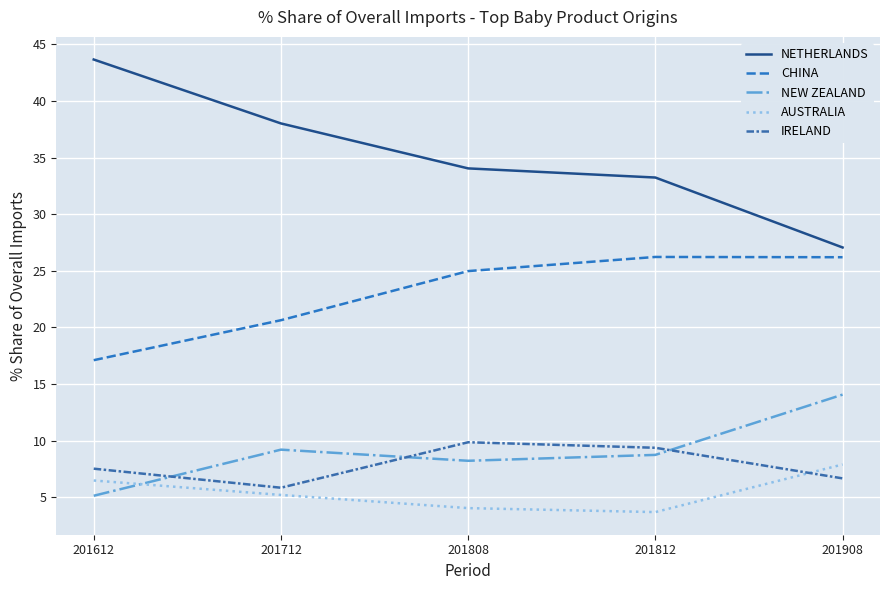

What is the smallest value displayed?

3.7